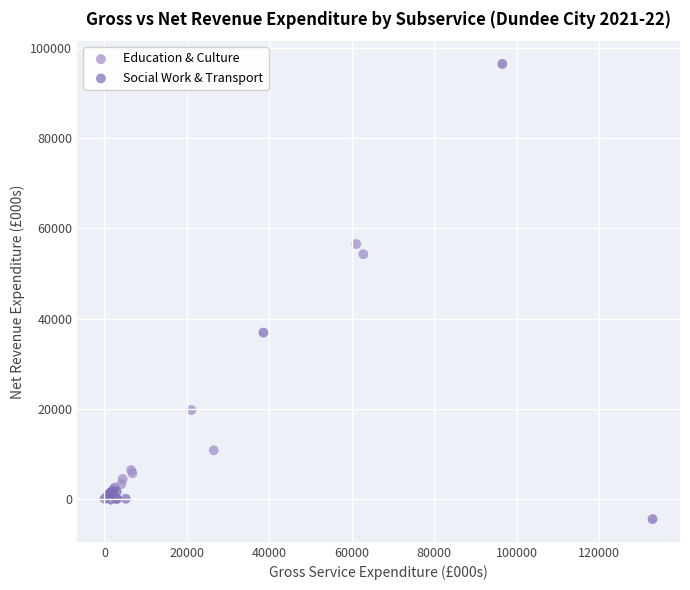

Which series contains the highest Y value?

Social Work & Transport